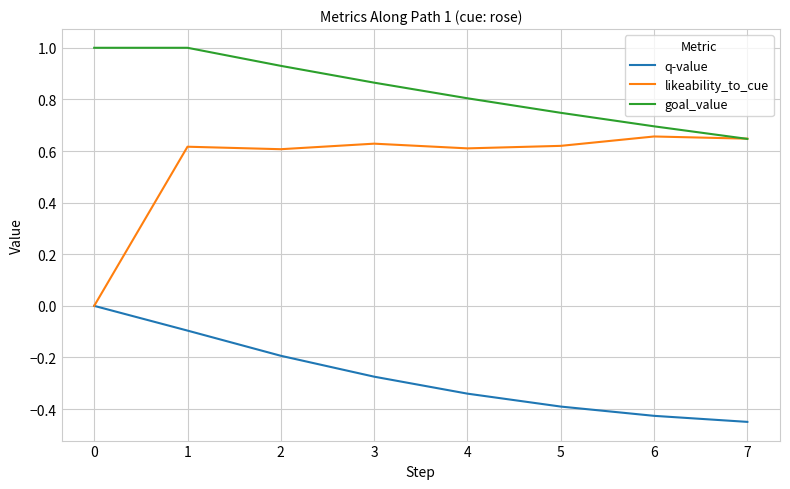

Between 3 and 6, which series saw the biggest shift?

goal_value